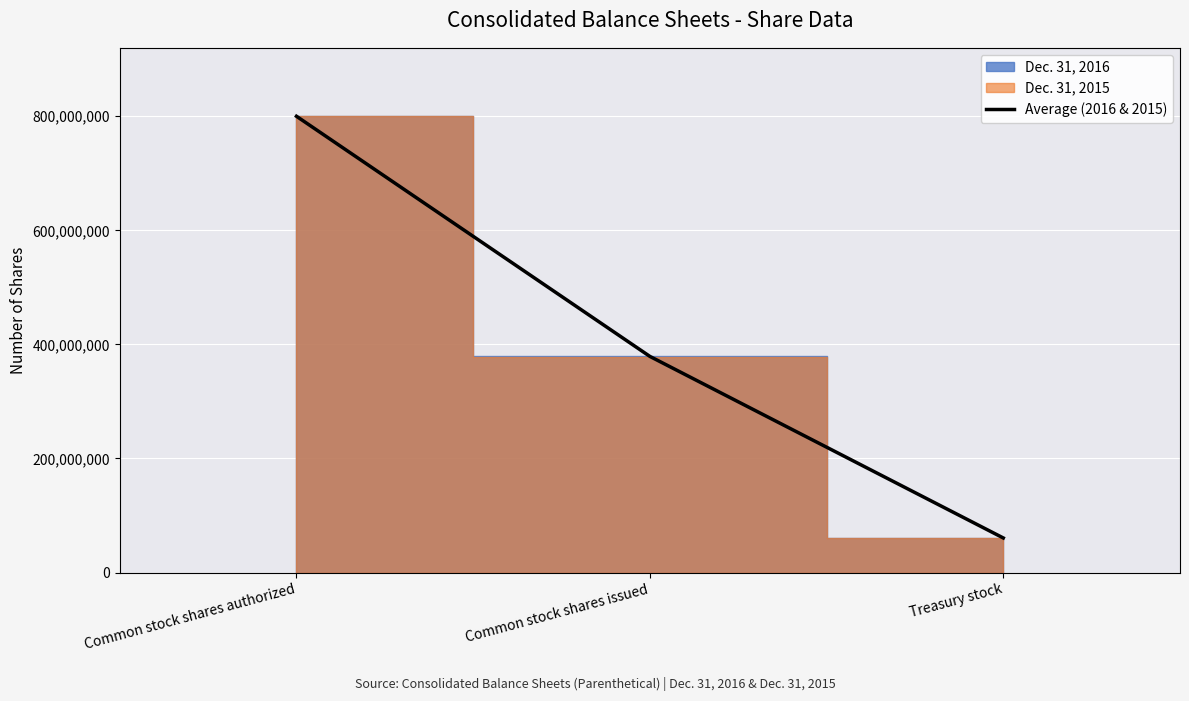

Approximately how many times larger is the value at Common stock shares issued compared to Common stock shares authorized?

0.5